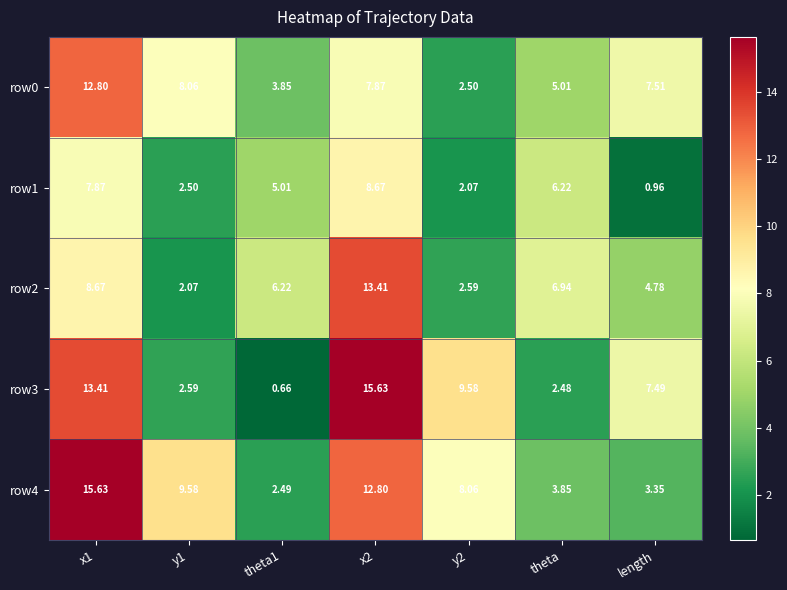

Rank the series at x2 from highest to lowest value.

row3, row2, row4, row1, row0